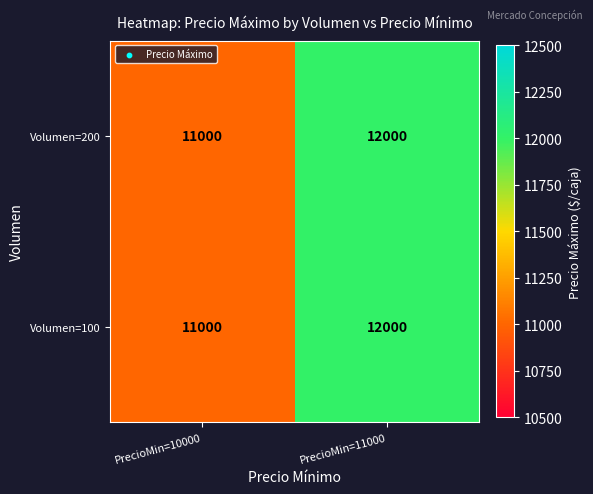

At which category is the sum across all series the highest?

PrecioMin=11000